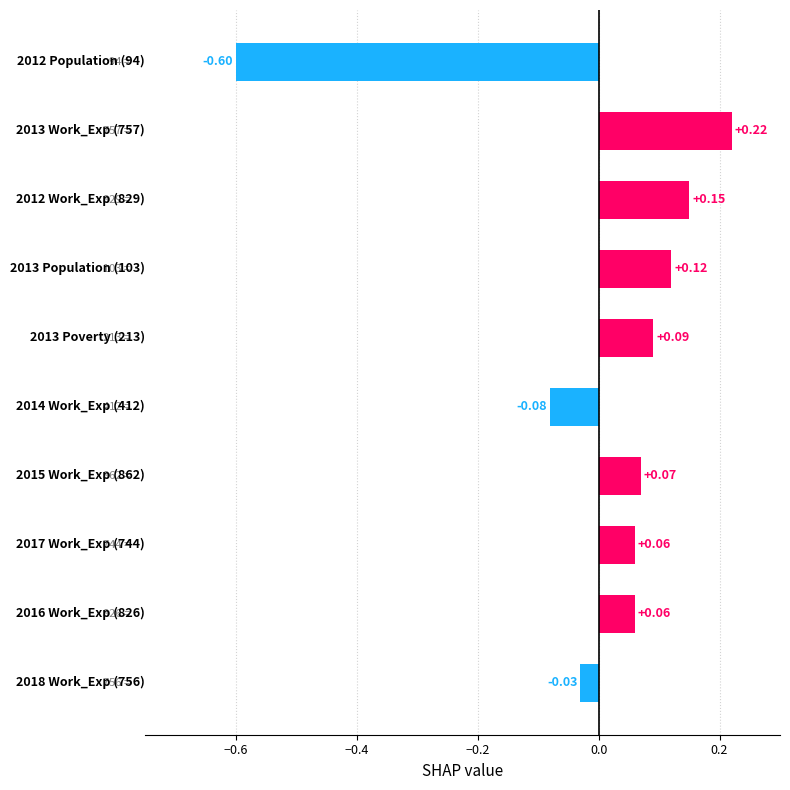

What is the difference between the maximum and minimum values?

0.8